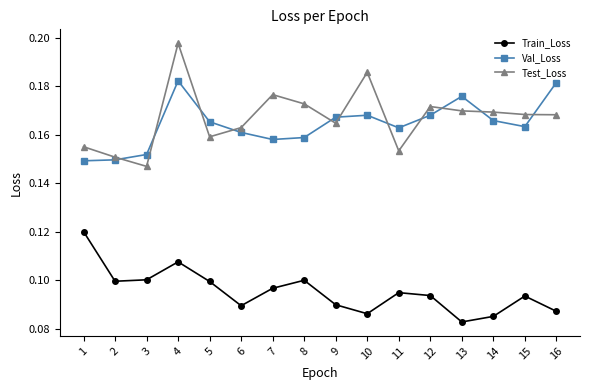

Where is the first local minimum for Test_Loss?

3